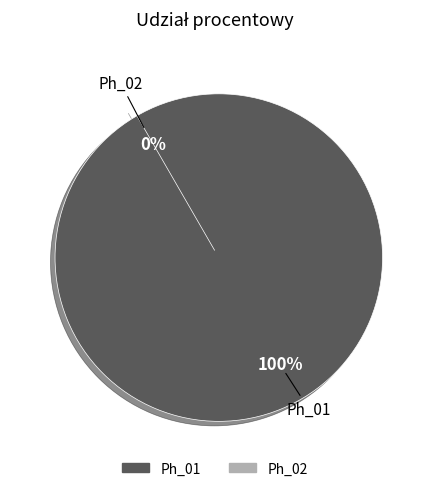

Rank the categories by value from lowest to highest.

Ph_02, Ph_01